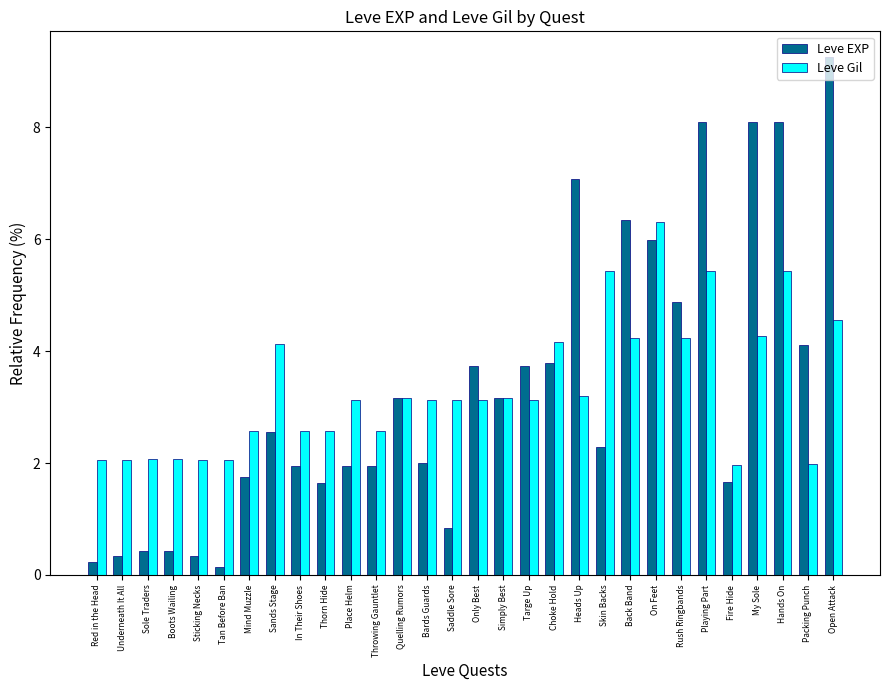

How many data points in Leve Gil are less than 3?

12